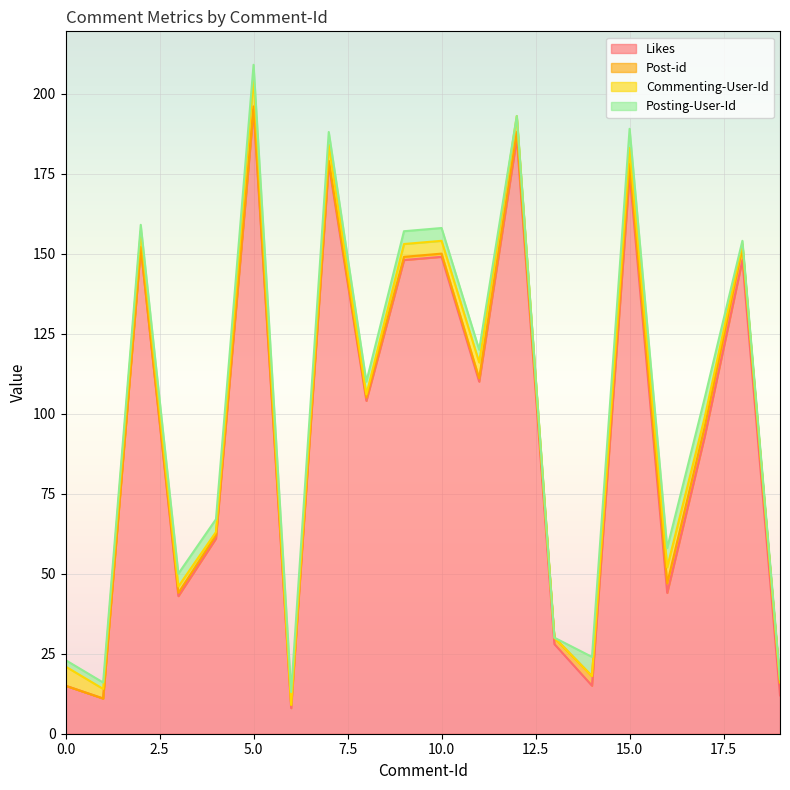

Is the value of Post-id at 6 greater than the value of Posting-User-Id at 3?

No